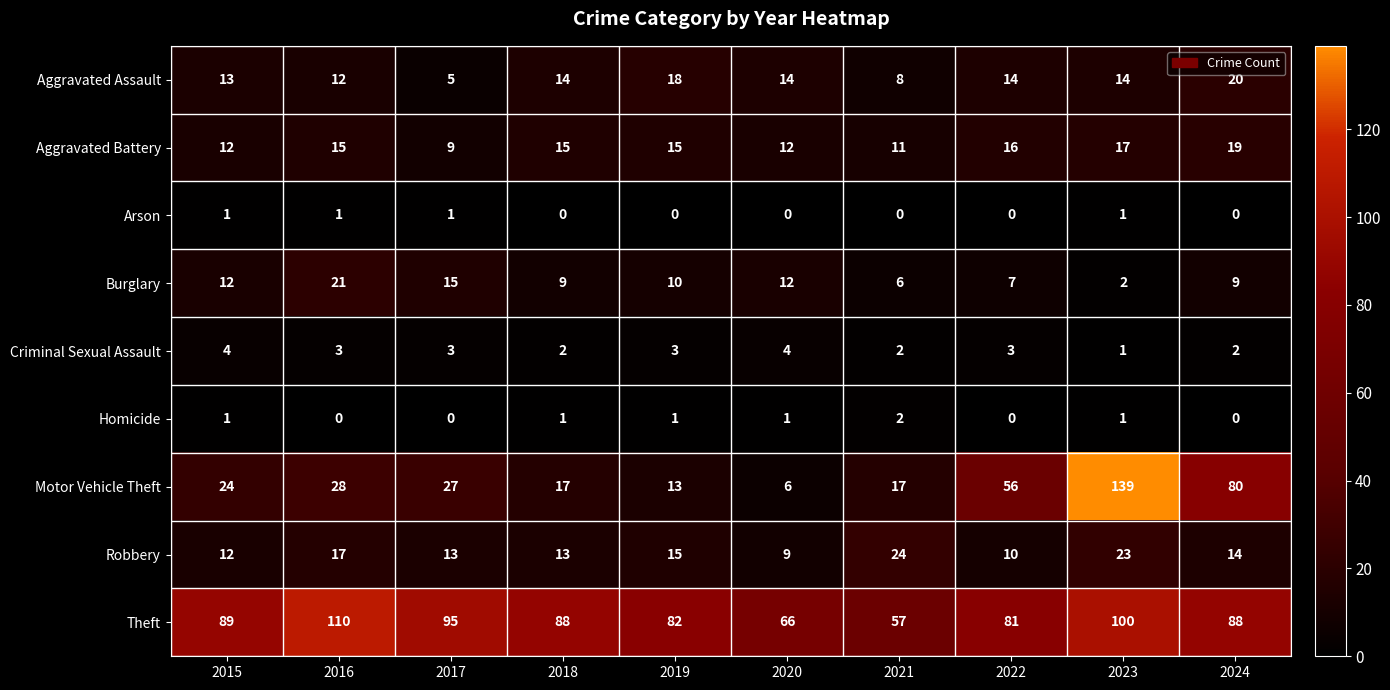

Which series has the widest spread of values?

Motor Vehicle Theft